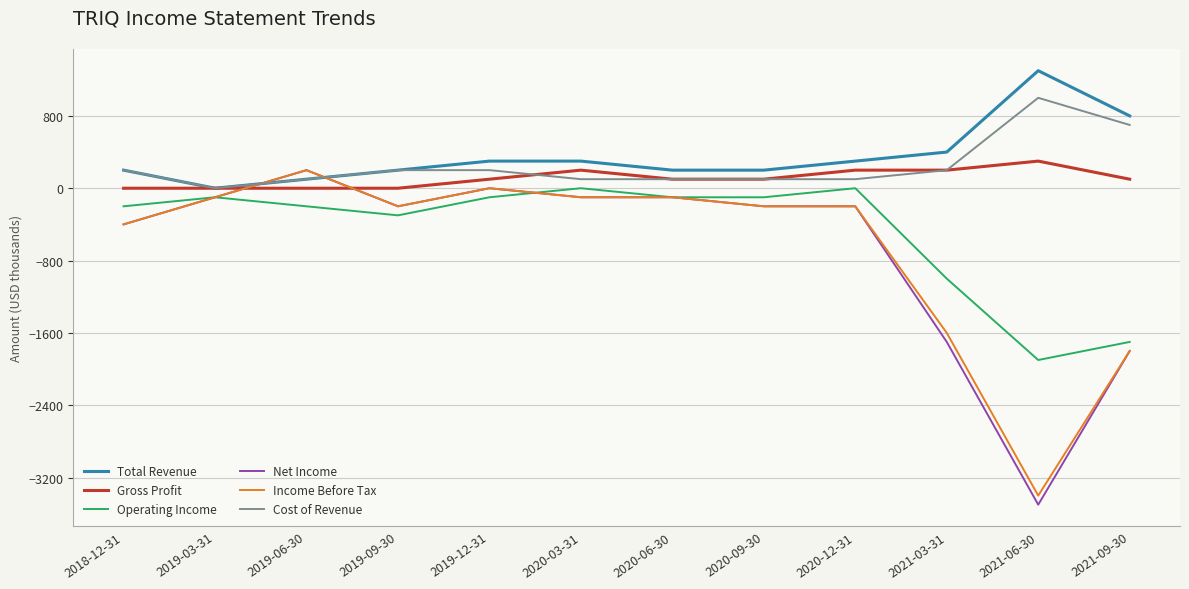

True or false: Gross Profit and Income Before Tax intersect in this chart.

True